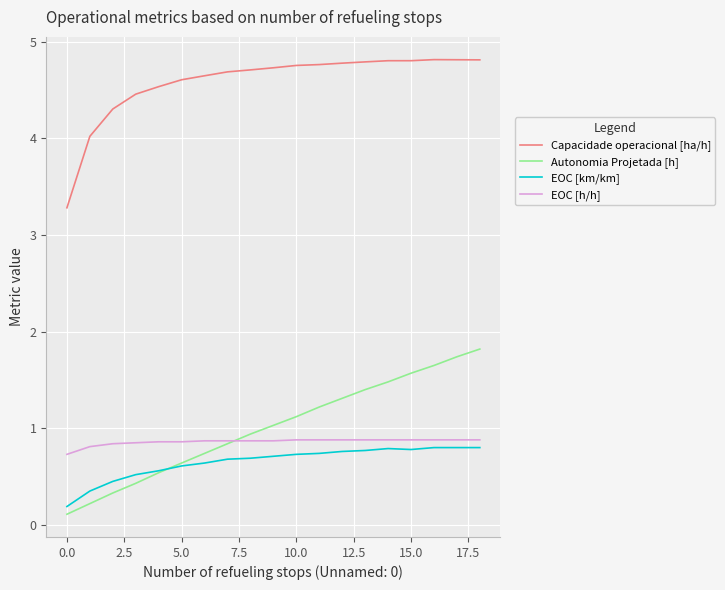

What are all the series names shown in the legend?

Capacidade operacional [ha/h], Autonomia Projetada [h], EOC [km/km], EOC [h/h]